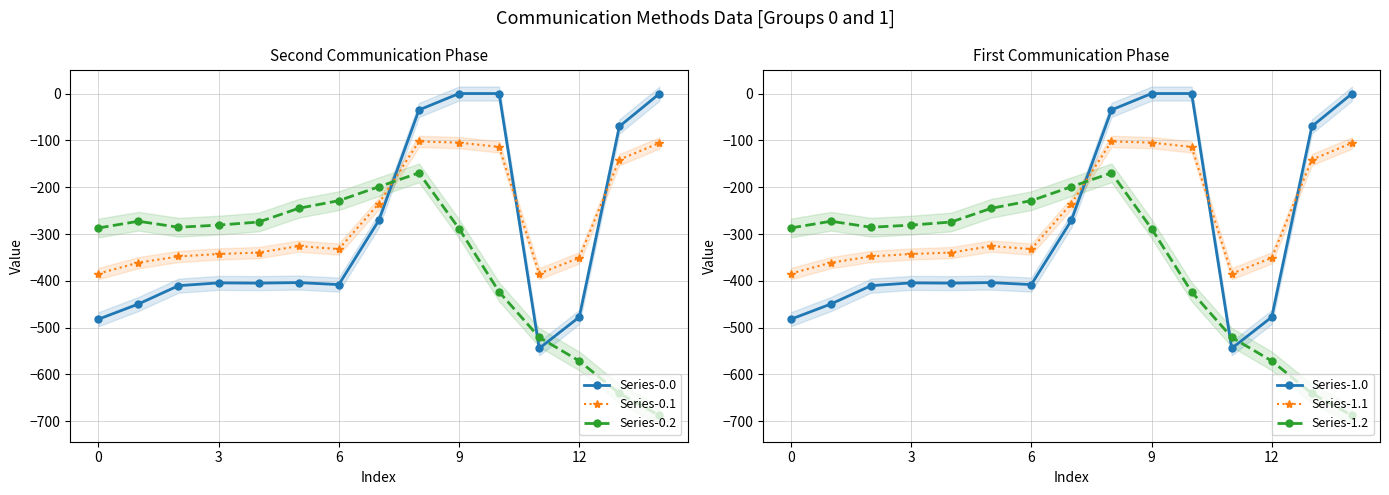

The value of Series-0.2 at 3 is -85.2. True or false?

False